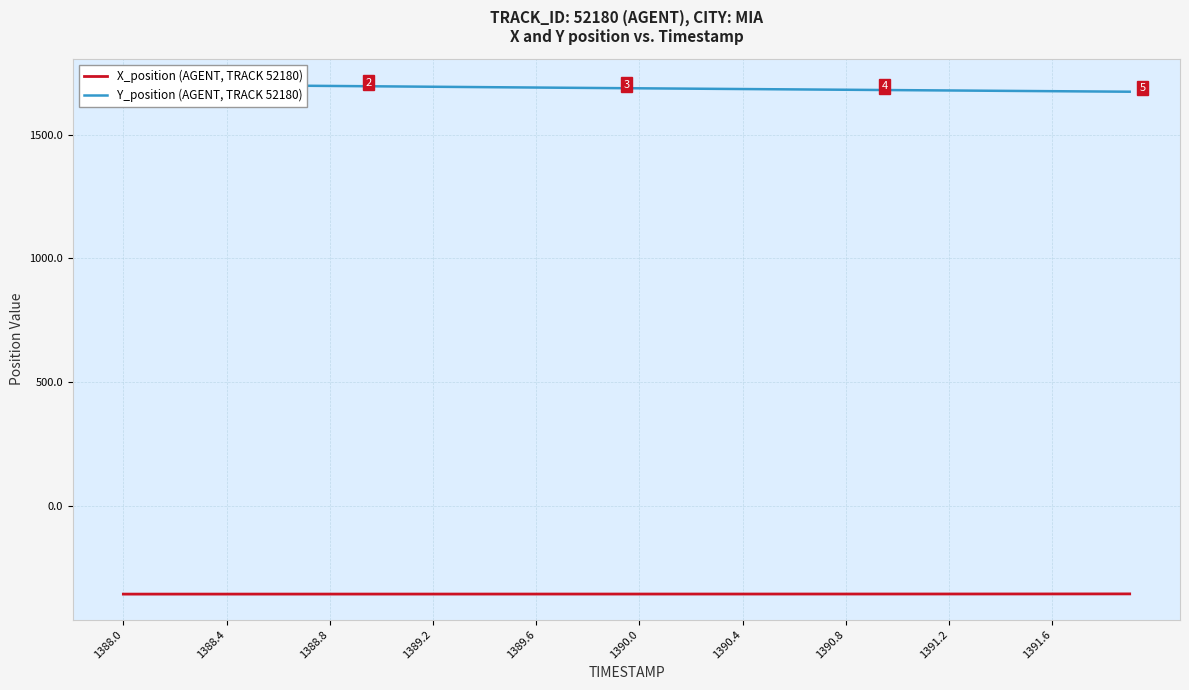

At which label does Y_position (AGENT, TRACK 52180) reach its peak?

1388.0